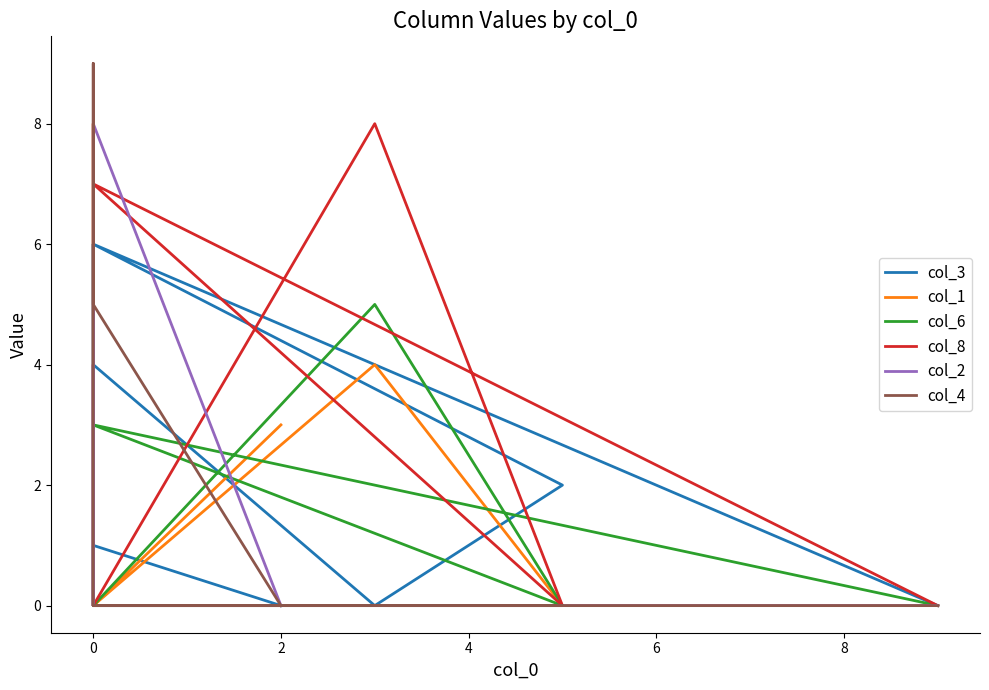

What is the label of the 6th point from the right?

4